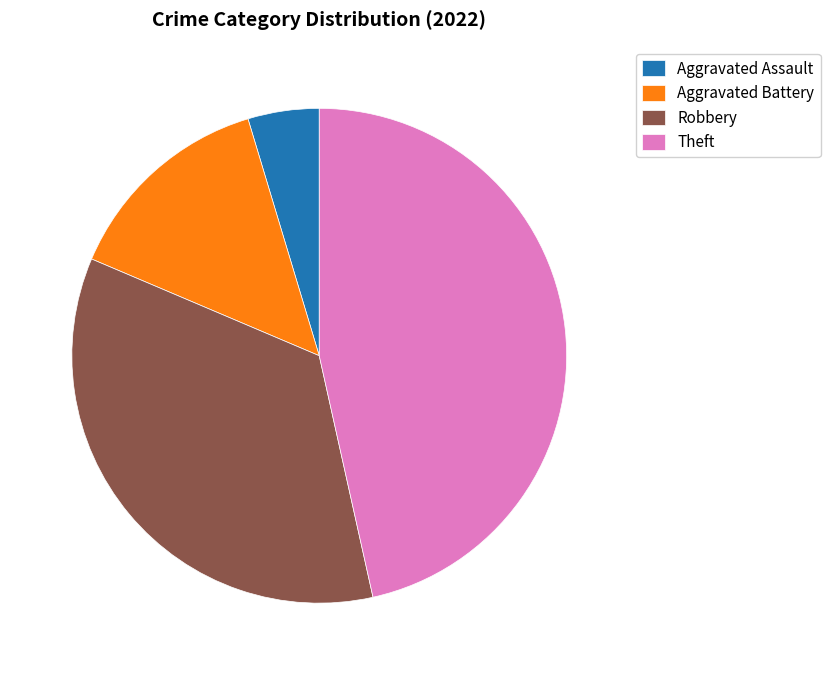

Is it true that Aggravated Battery is 24% of the pie?

False